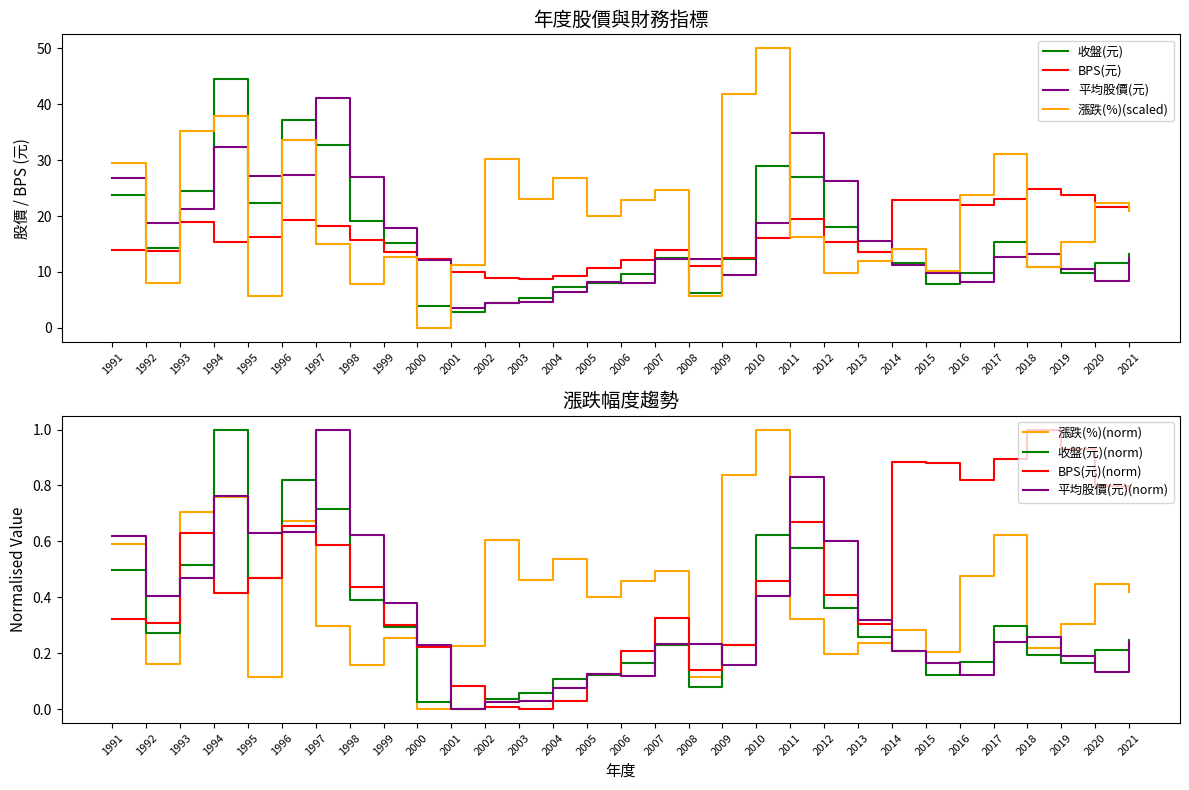

Is it true that BPS(元) equals 0.3 at 1999?

True